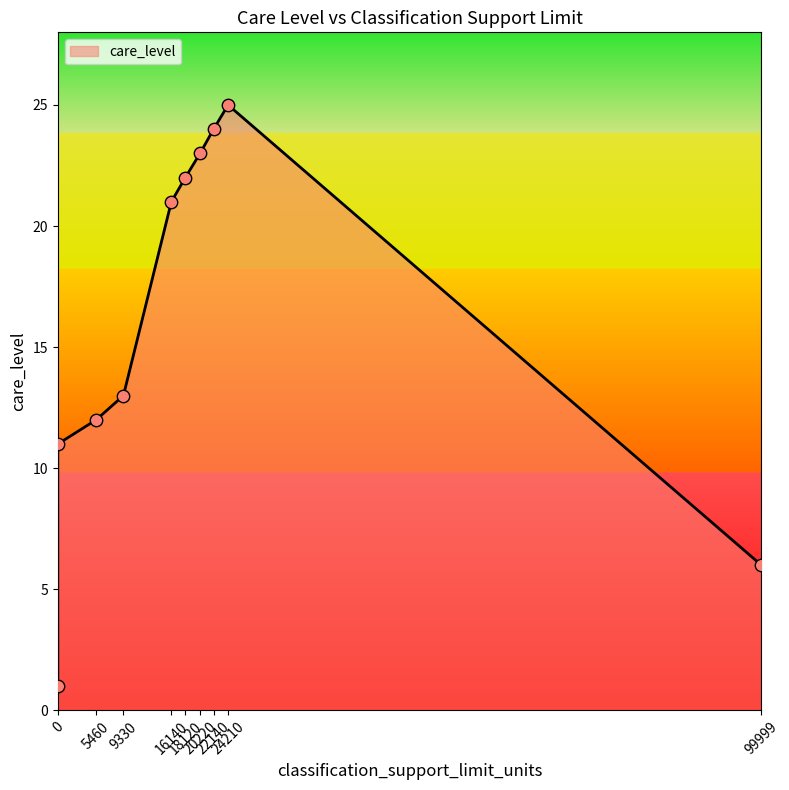

What is the ratio of the value at 16140 to the value at 22140?

0.9